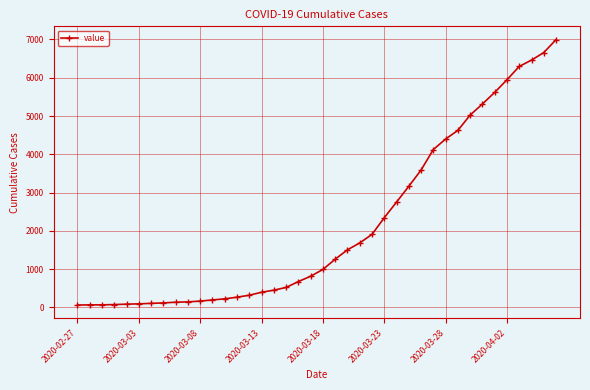

How many data points are less than 993?

20